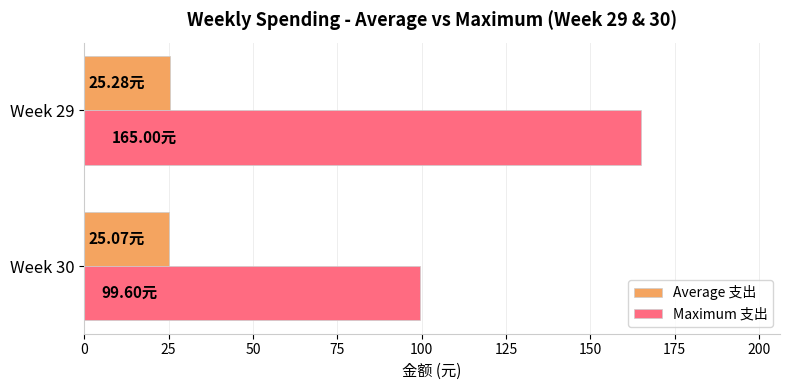

Rank the series by their maximum value, from lowest to highest.

Average 支出, Maximum 支出